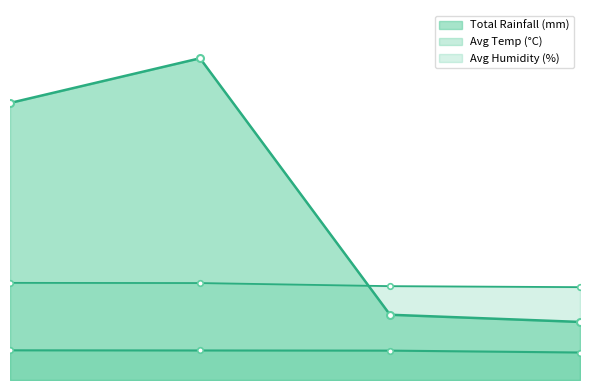

Which series has the largest range (max minus min)?

Total Rainfall (mm)